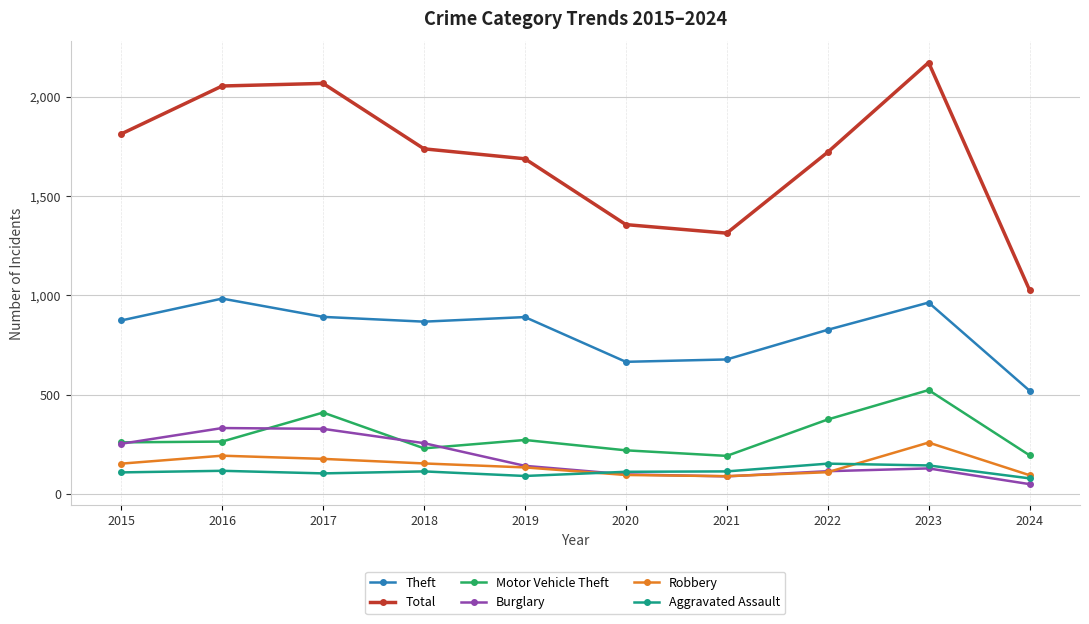

What is the total value across all series at 2018?

3363